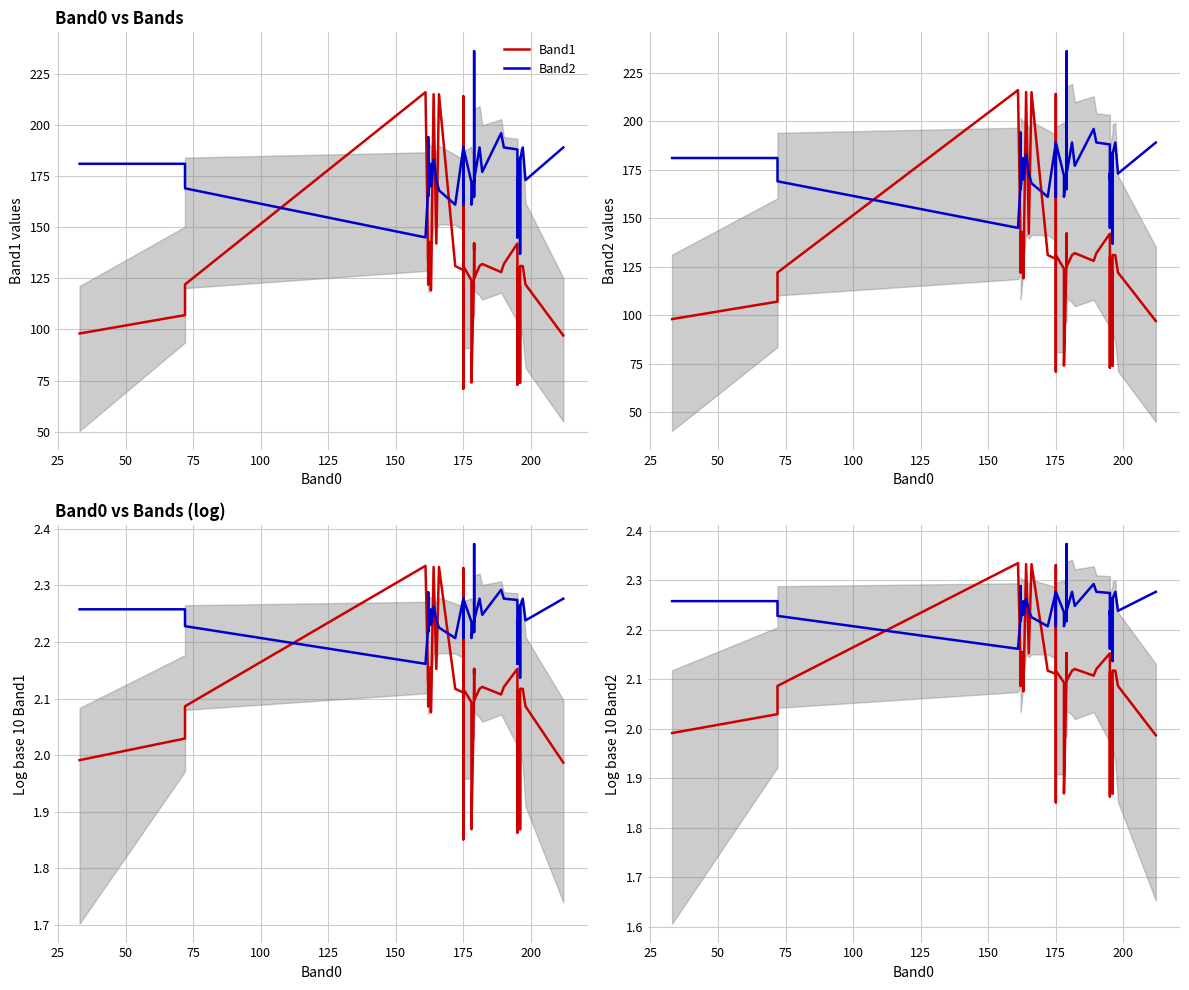

How many data points in Band1 are less than 2?

6